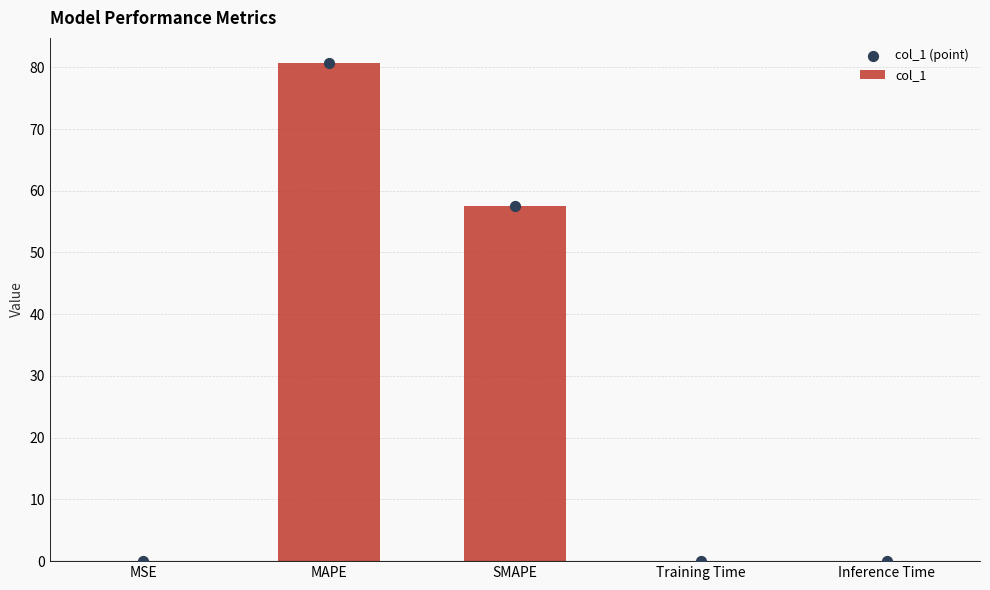

At which category is the sum across all series the highest?

MAPE